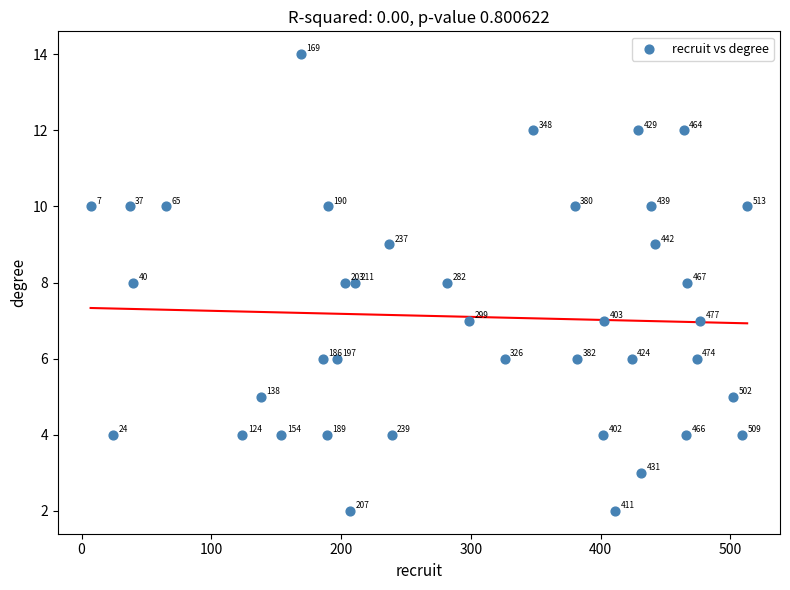

What is the range of X values (max minus min)?

506